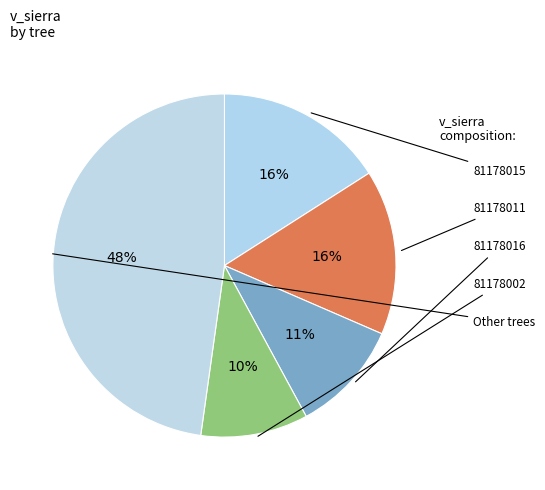

Does any single category account for the majority?

No